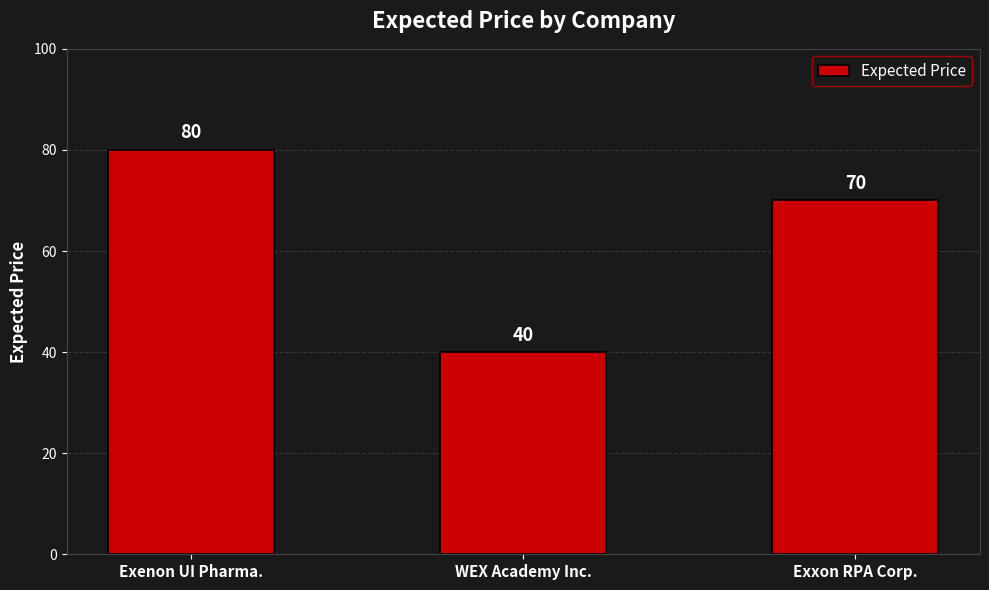

What is the change in value from WEX Academy Inc. to Exxon RPA Corp.?

+30